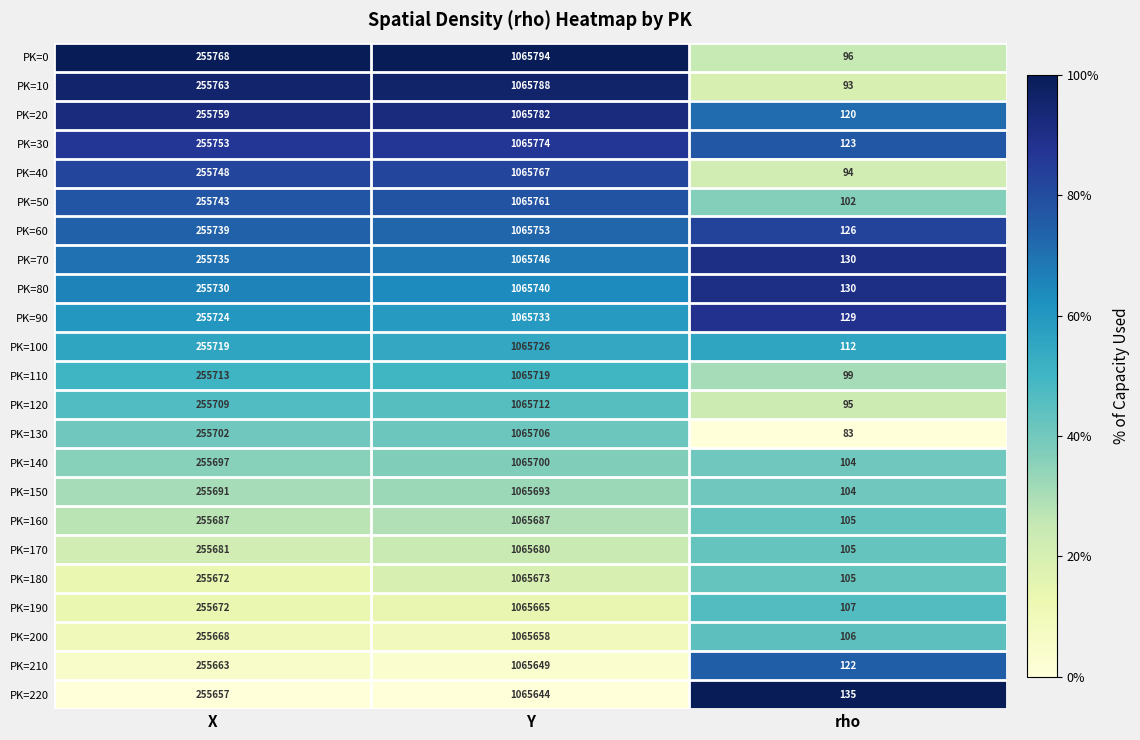

Rank the categories by PK=130 value from lowest to highest.

rho, X, Y